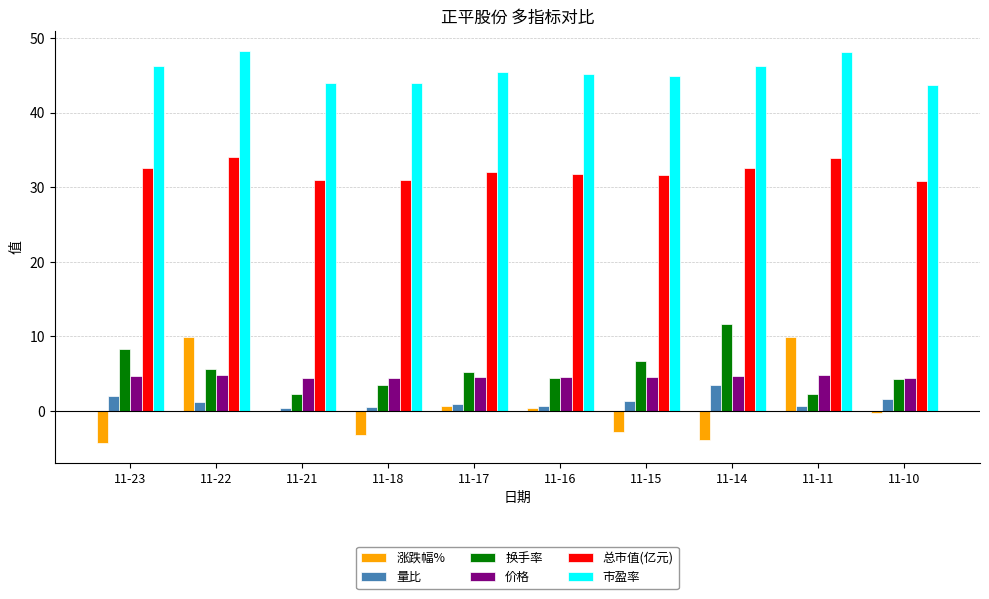

What is the average value of the 量比 series?

1.3